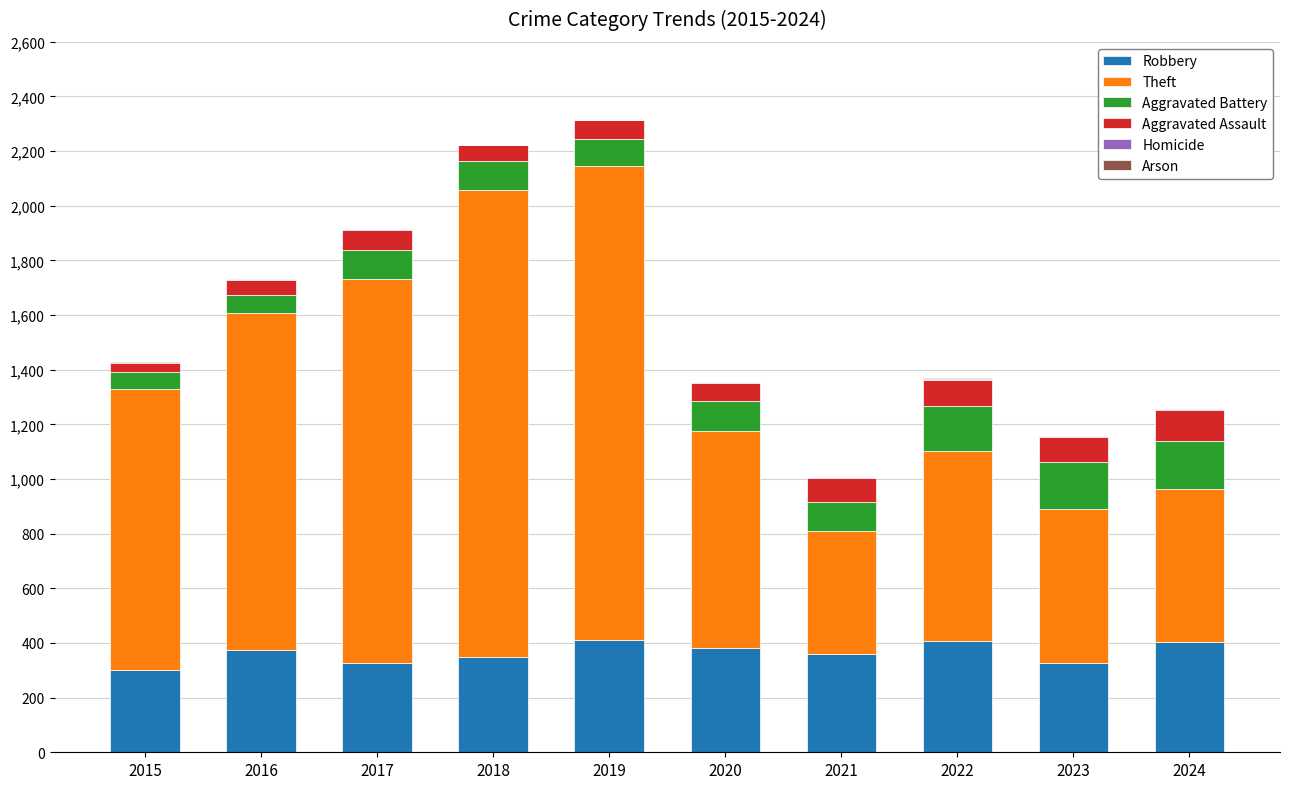

The Robbery series shows 602 at 2018. True or false?

False